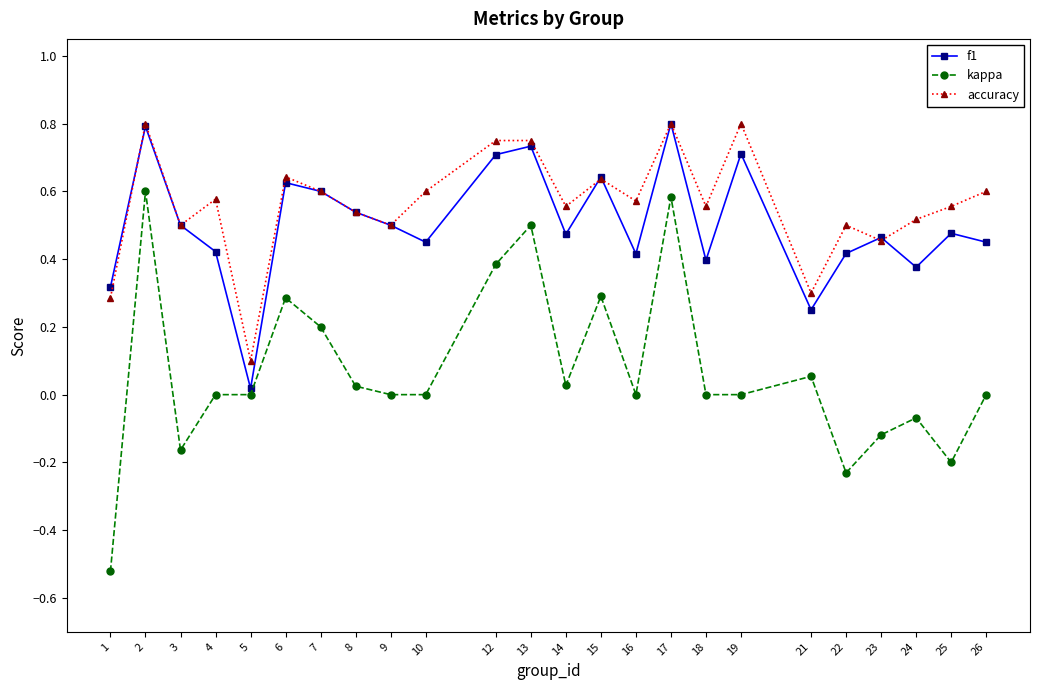

Is the value of kappa at 6 greater than the value of f1 at 5?

Yes